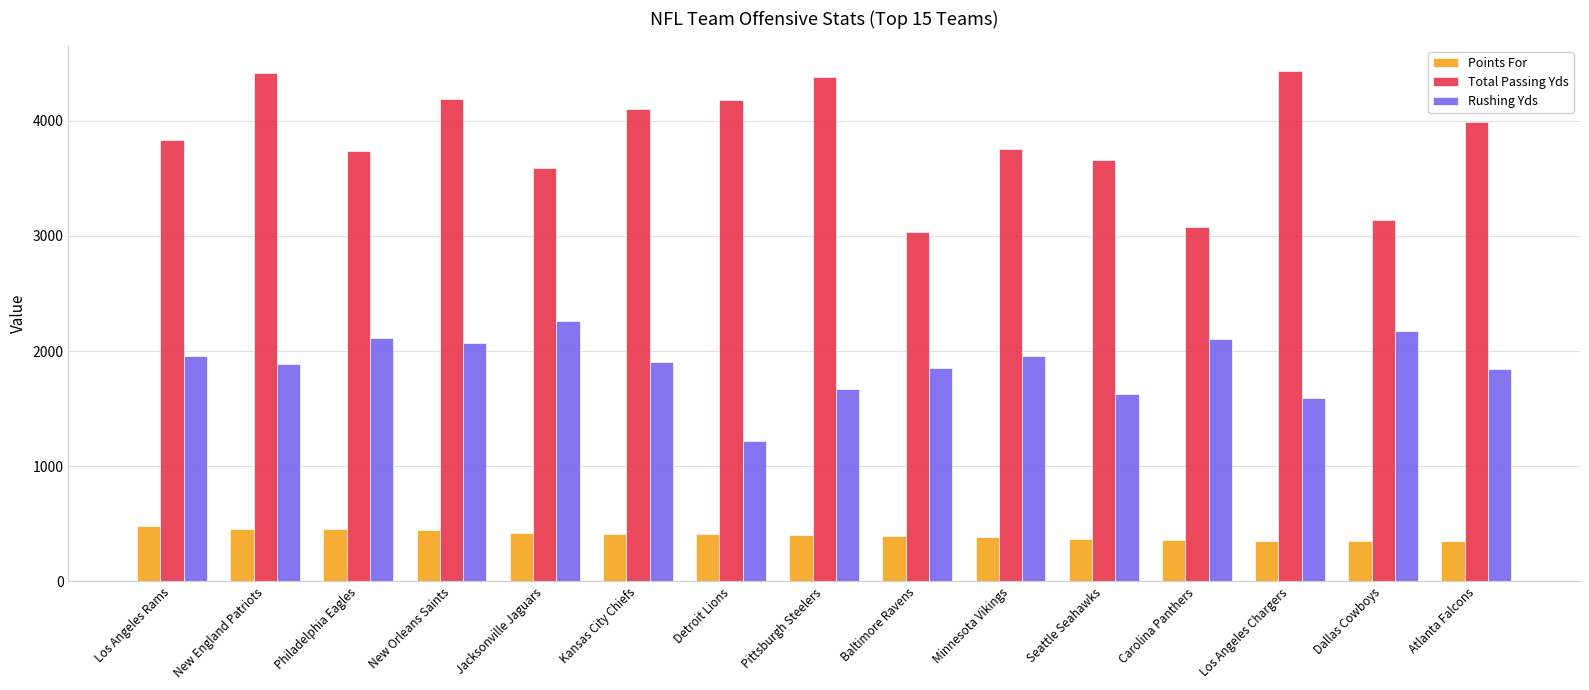

Which series changed the most between Jacksonville Jaguars and Pittsburgh Steelers?

Total Passing Yds